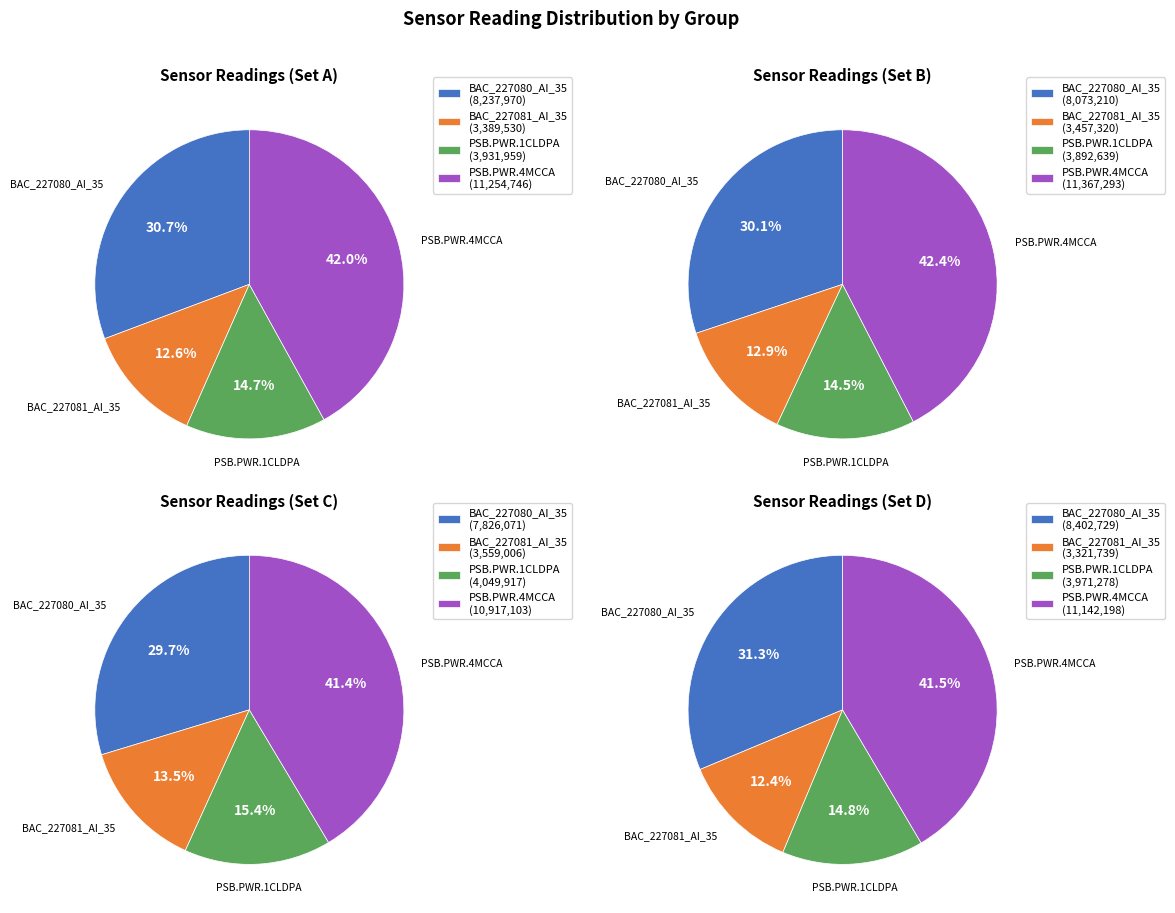

At 12:55, list the series in order from largest to smallest.

PSB.PWR.4MCCA, BAC_227080_AI_35, PSB.PWR.1CLDPA, BAC_227081_AI_35